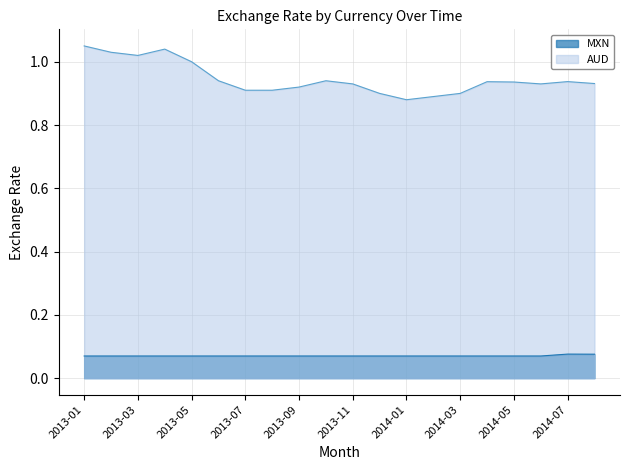

Which category has the highest value in the MXN series?

2014-07